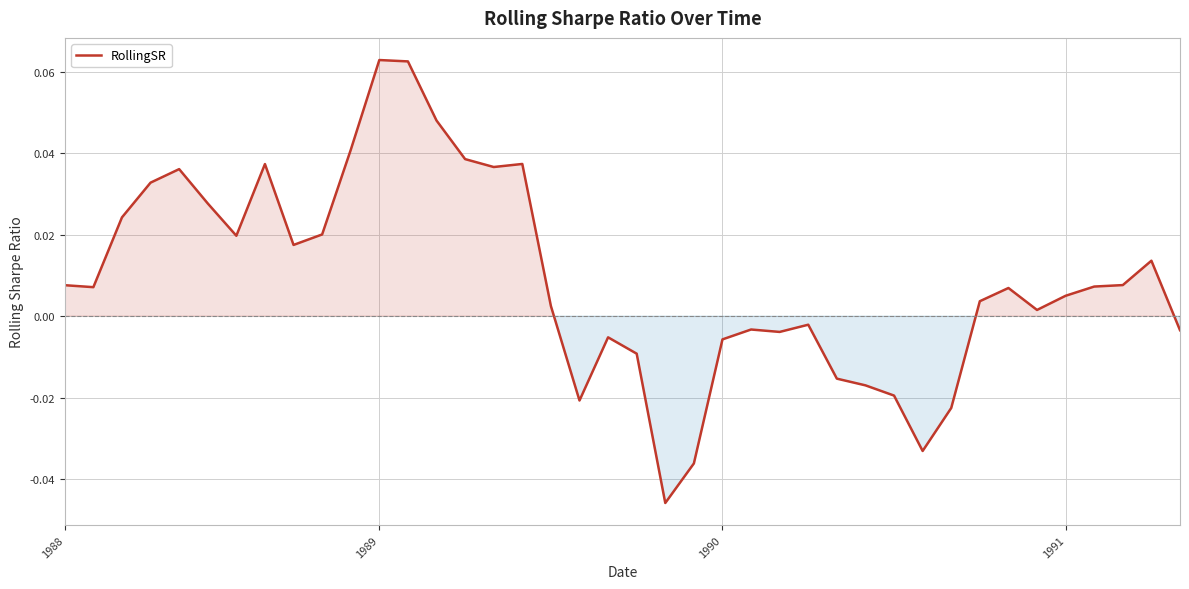

Where does the data first go above 0?

1988